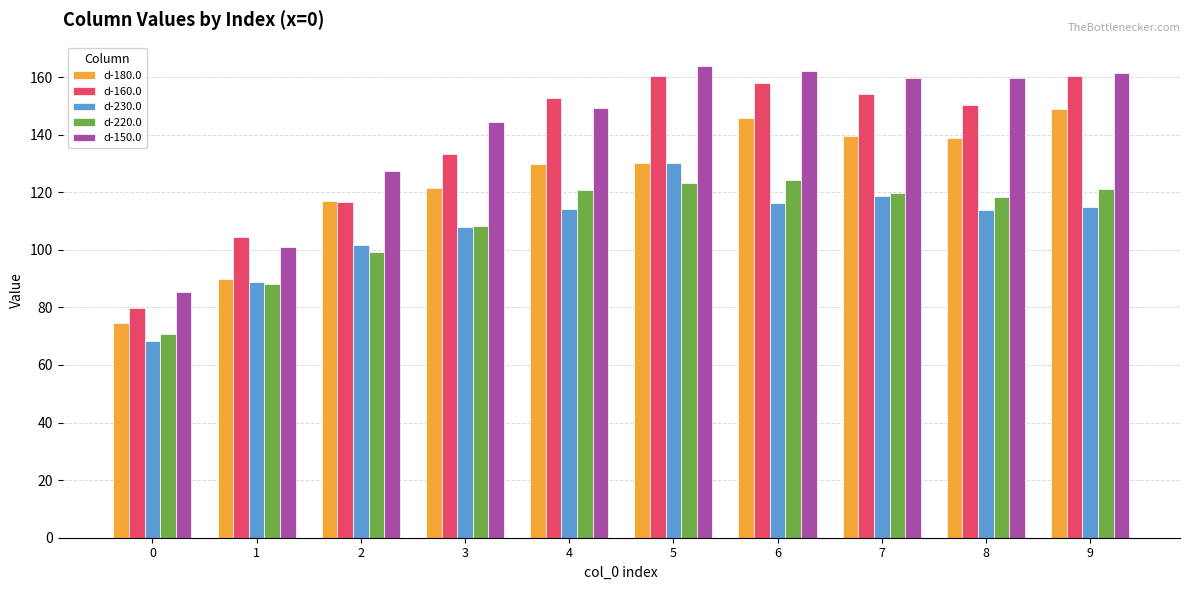

At how many categories does at least one series exceed 146?

6